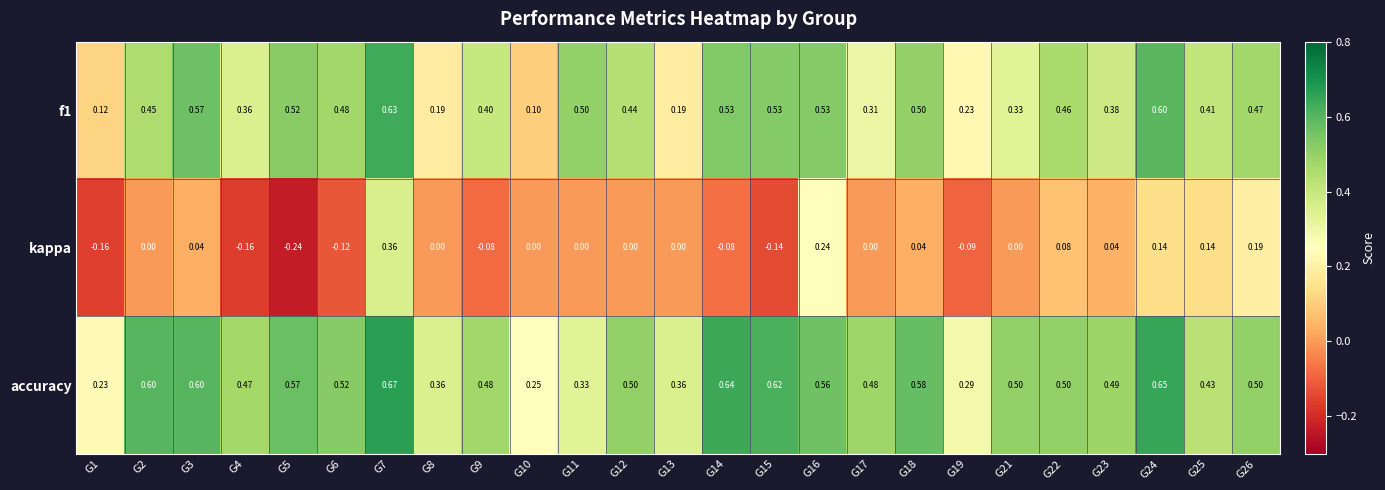

Is the value of kappa at G18 greater than the value of f1 at G19?

No